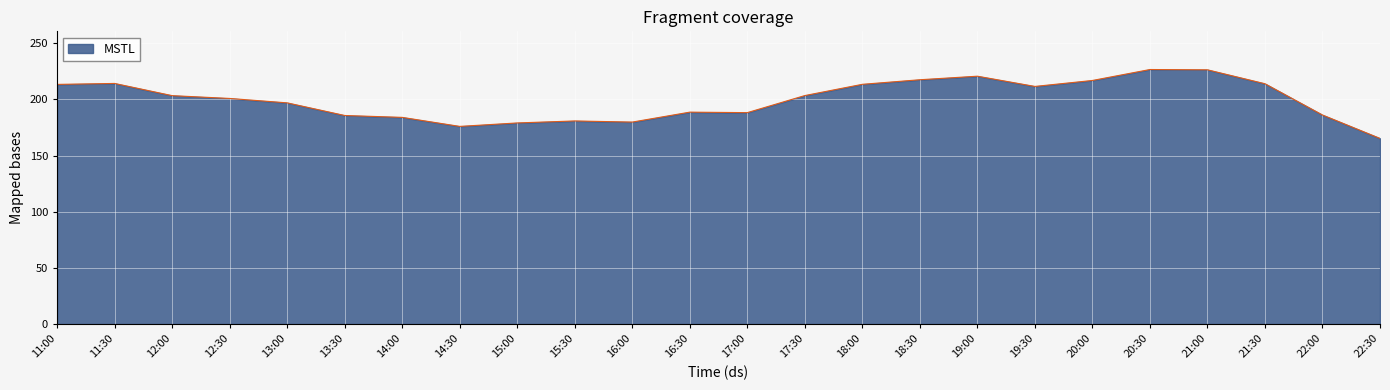

Approximately how many times larger is the value at 21:30 compared to 14:30?

1.2